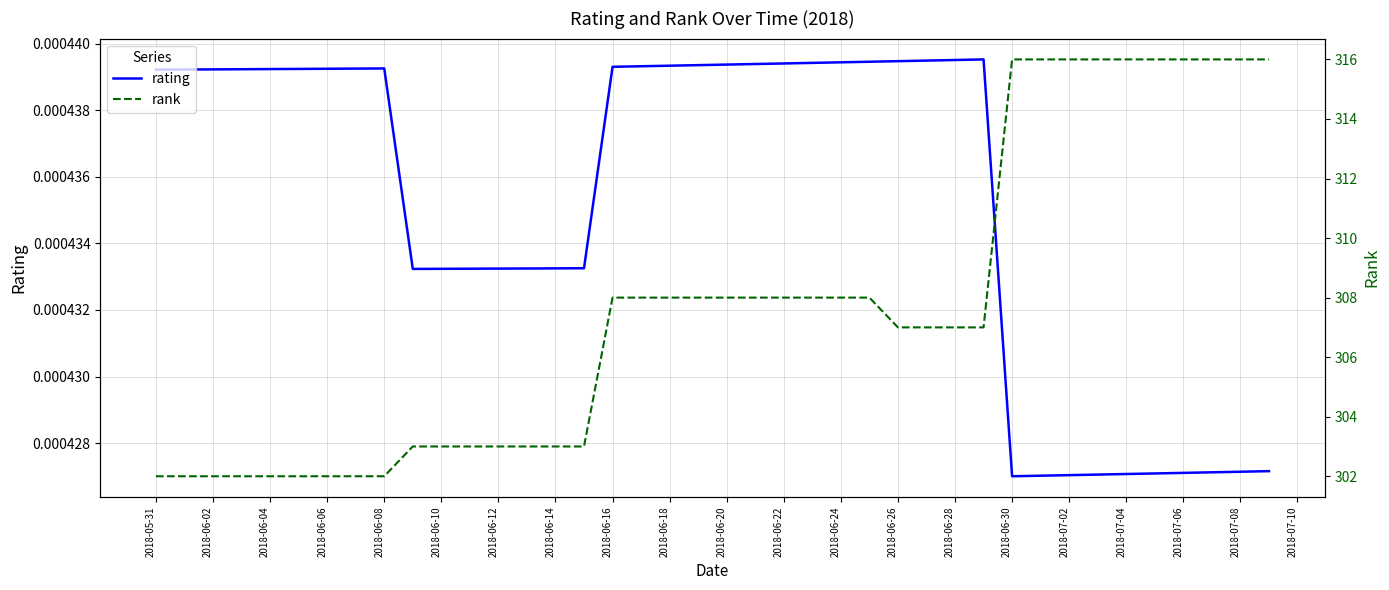

True or false: rank and rating cross at least once.

False